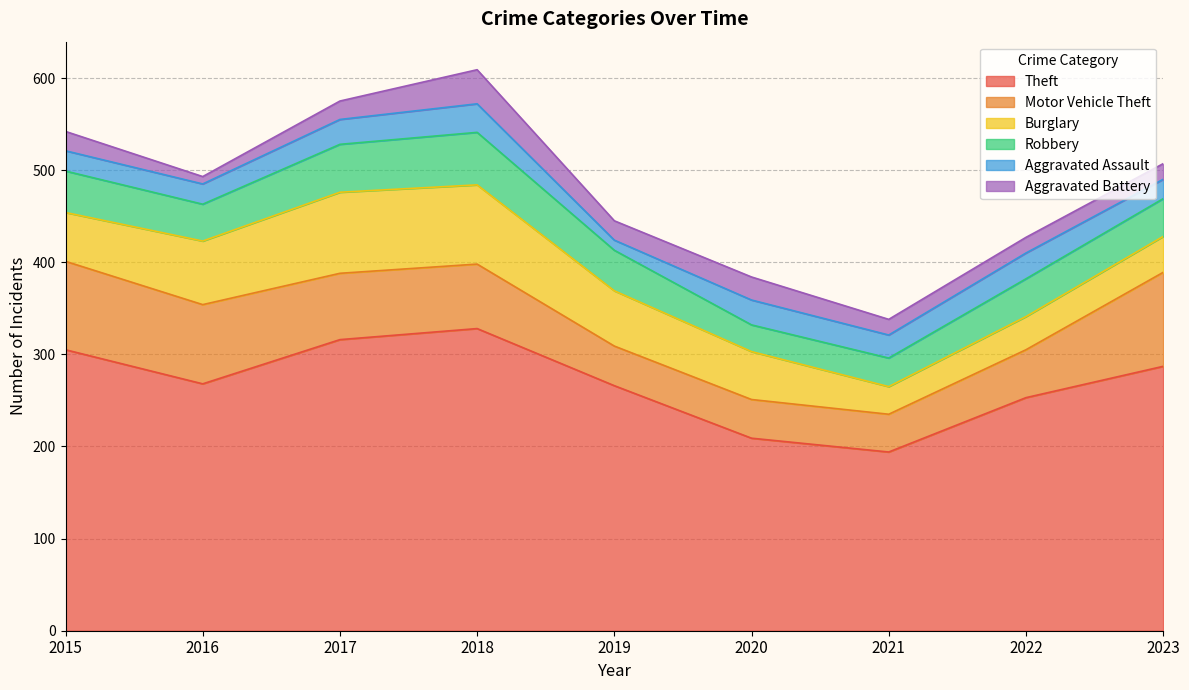

True or false: Motor Vehicle Theft has a value of 26 at 2021.

False